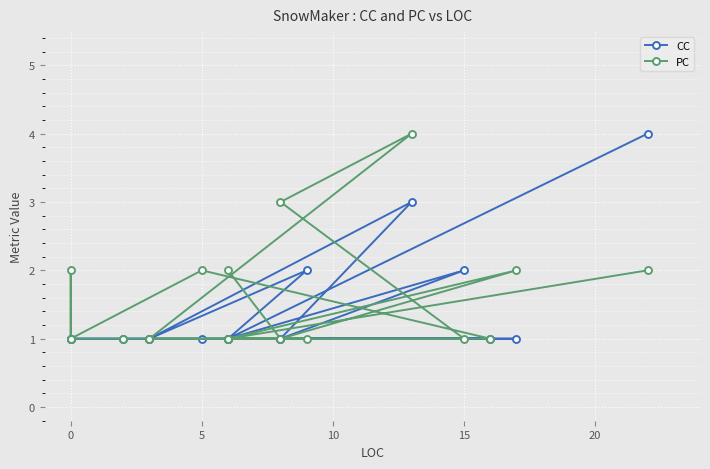

In PC, how many points are lower than both neighbors (excluding endpoints)?

2